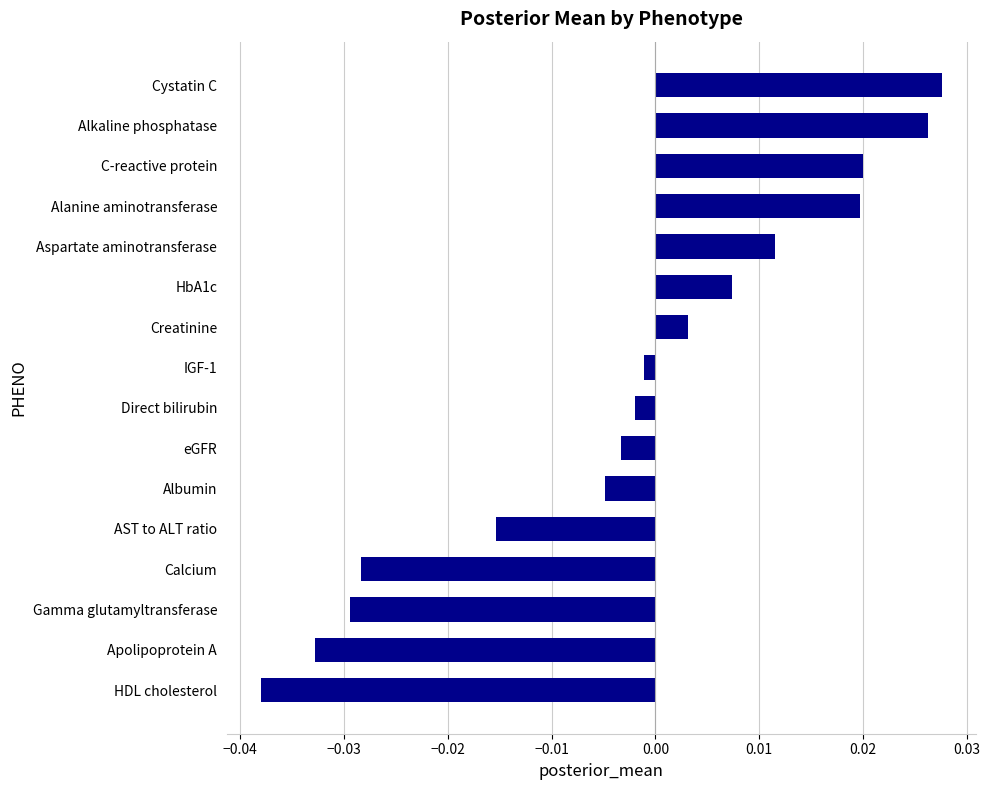

How many bars are there in total?

16